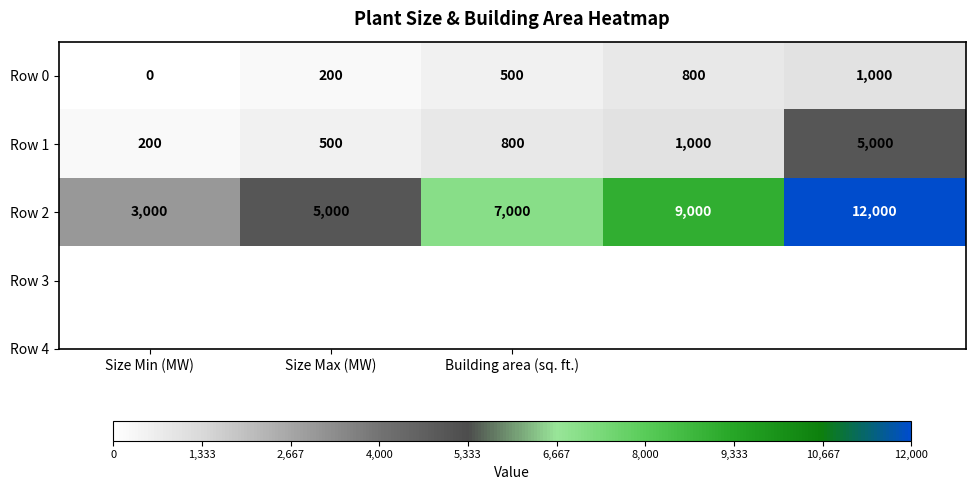

How many Row 0 values are between 200 and 800?

3